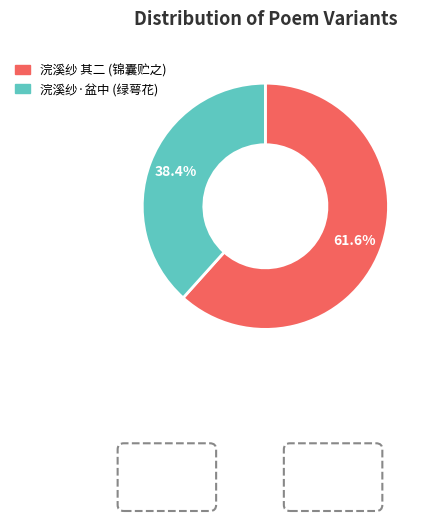

Is there any slice that represents more than half of the pie?

Yes